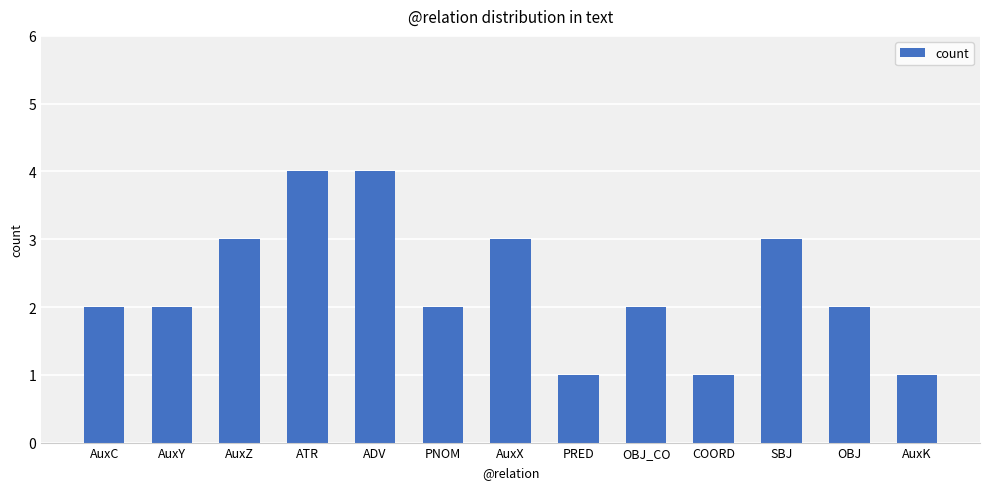

Reading right to left, transcribe all the data shown in this chart.

1	2	3	1	2	1	3	2	4	4	3	2	2